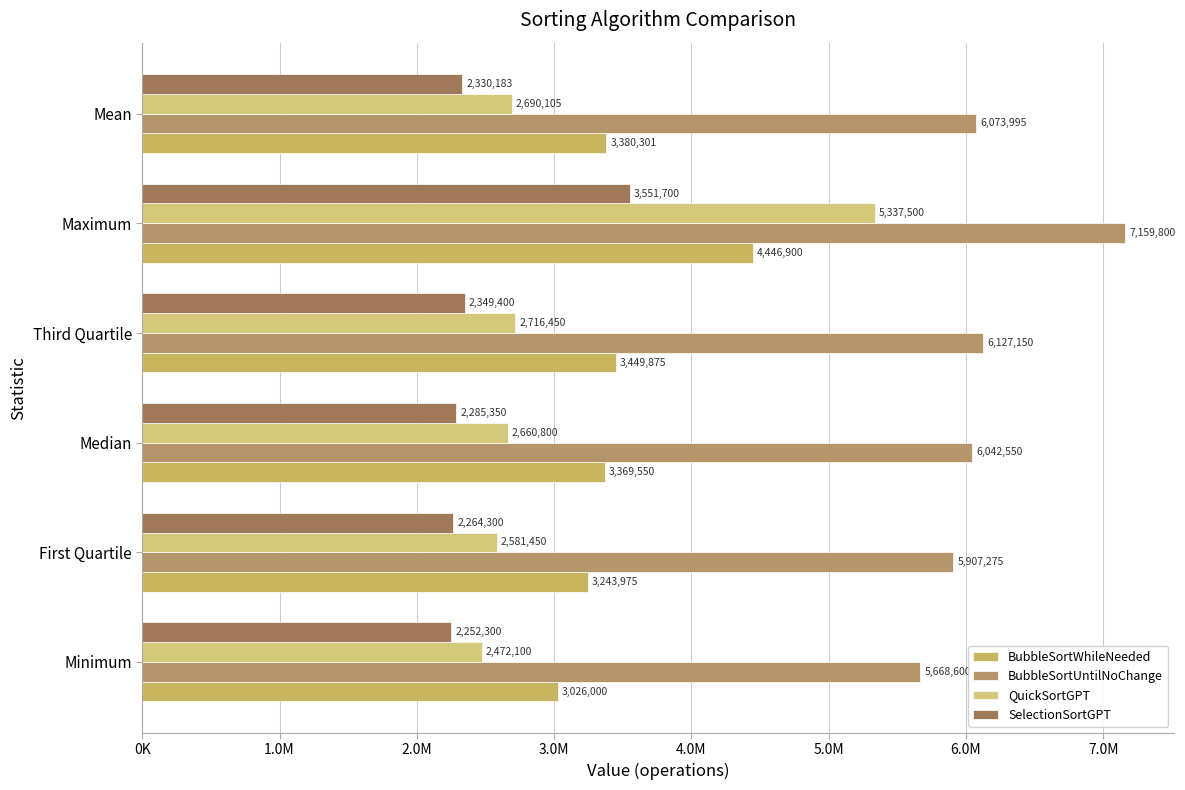

Rank the series by their maximum value, from lowest to highest.

SelectionSortGPT, BubbleSortWhileNeeded, QuickSortGPT, BubbleSortUntilNoChange